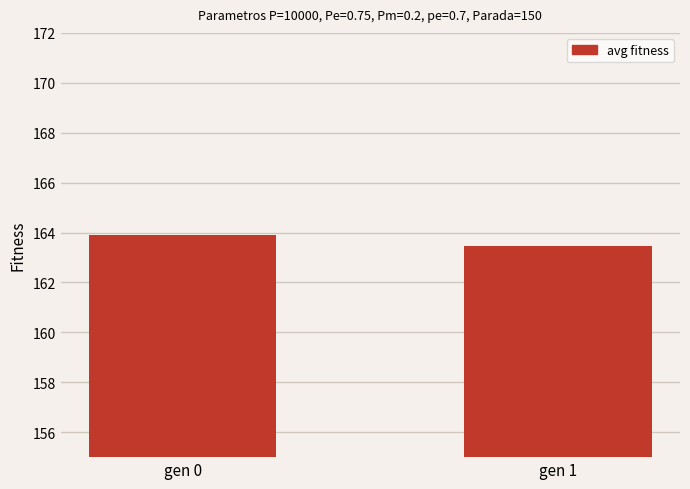

What is the value of the 2nd bar from the left?

163.5